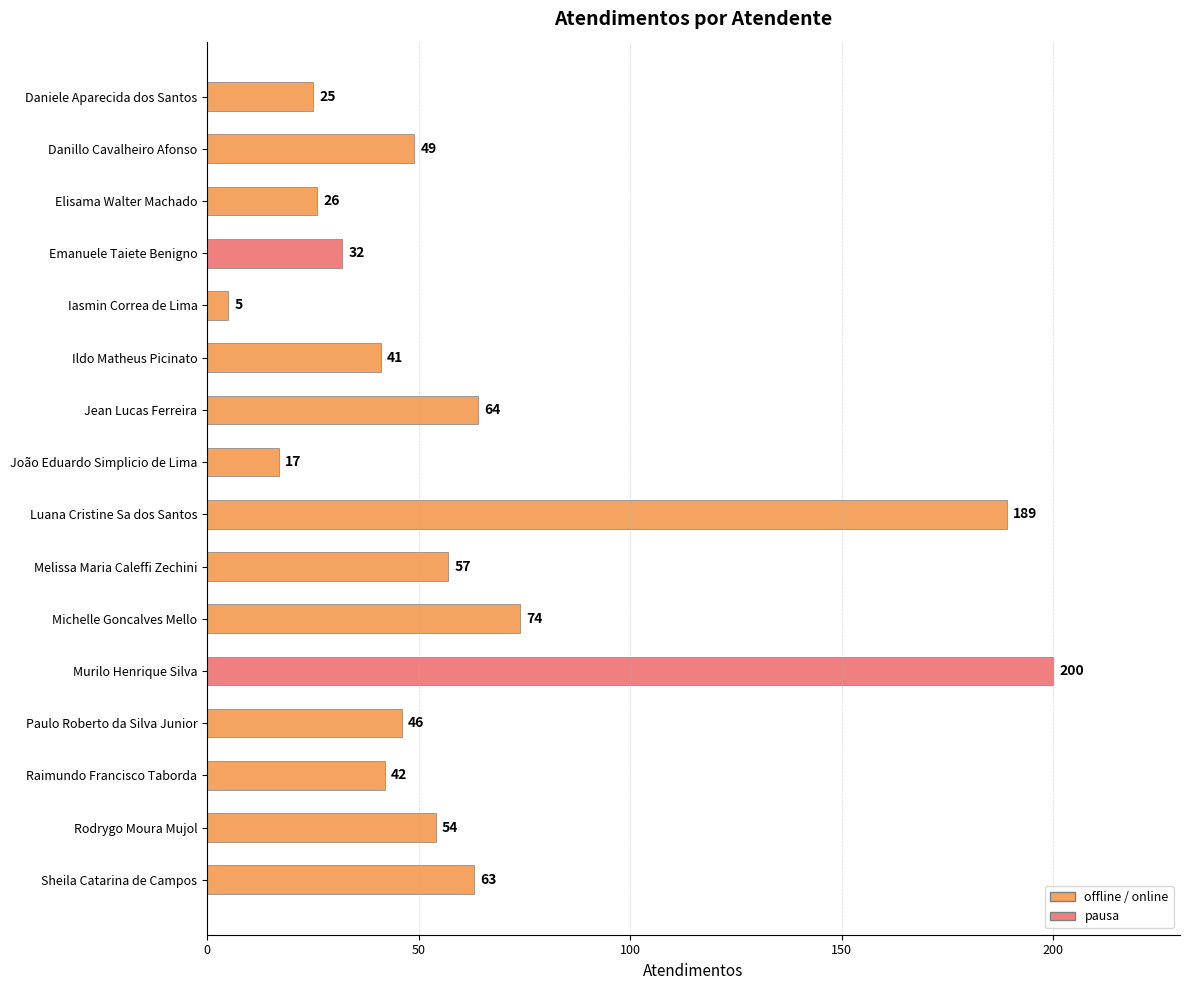

List the labels in order of value, largest first.

Murilo Henrique Silva, Luana Cristine Sa dos Santos, Michelle Goncalves Mello, Jean Lucas Ferreira, Sheila Catarina de Campos, Melissa Maria Caleffi Zechini, Rodrygo Moura Mujol, Danillo Cavalheiro Afonso, Paulo Roberto da Silva Junior, Raimundo Francisco Taborda, Ildo Matheus Picinato, Emanuele Taiete Benigno, Elisama Walter Machado, Daniele Aparecida dos Santos, João Eduardo Simplicio de Lima, Iasmin Correa de Lima